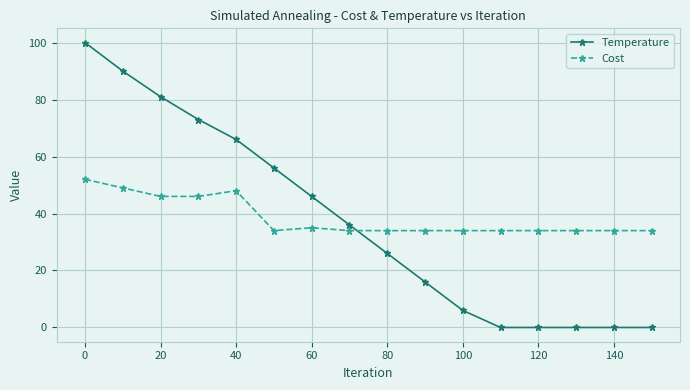

What is the maximum value shown in the chart?

100